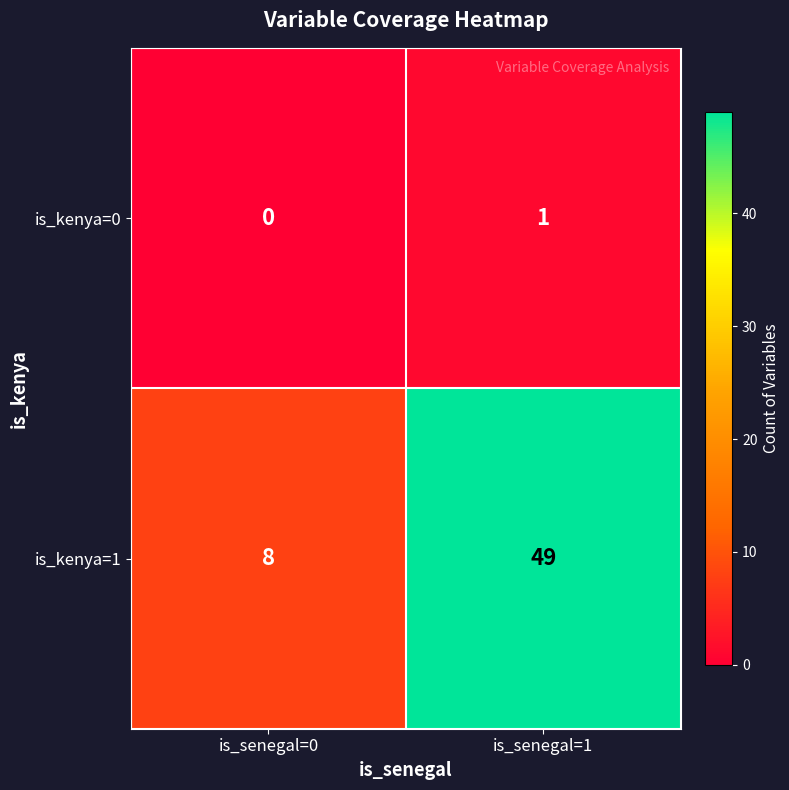

Which series changed the most between is_senegal=0 and is_senegal=1?

is_kenya=1